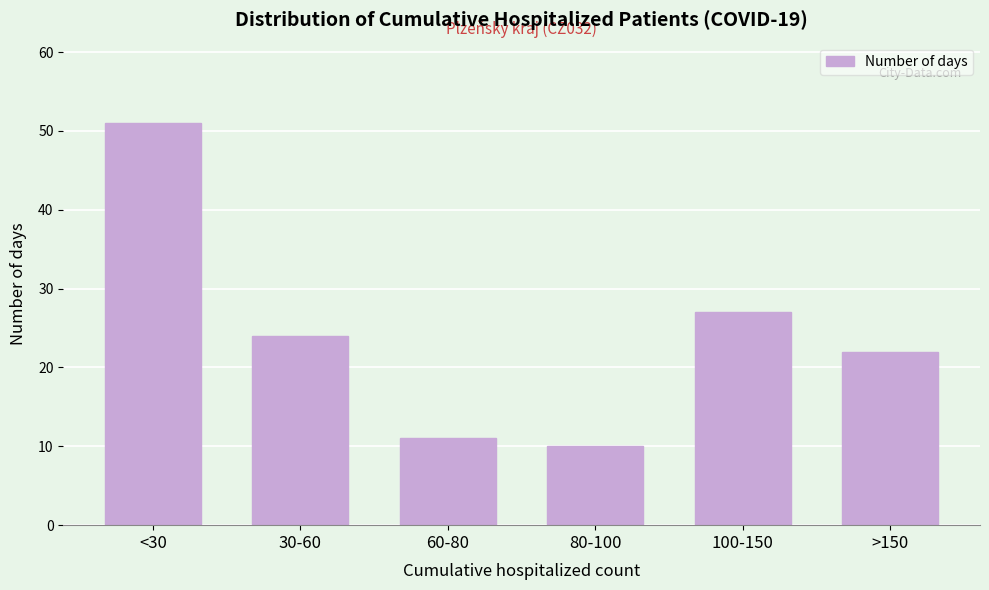

Reading left to right, extract all data points from this chart.

<30=51	30-60=24	60-80=11	80-100=10	100-150=27	>150=22